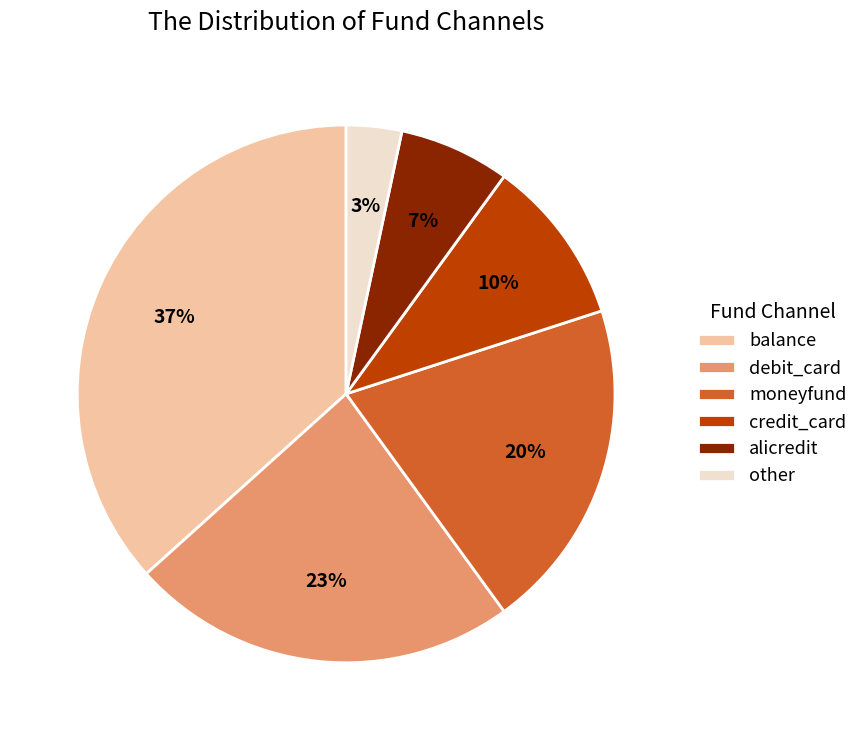

Rank the categories by value from highest to lowest.

balance, debit_card, moneyfund, credit_card, alicredit, other